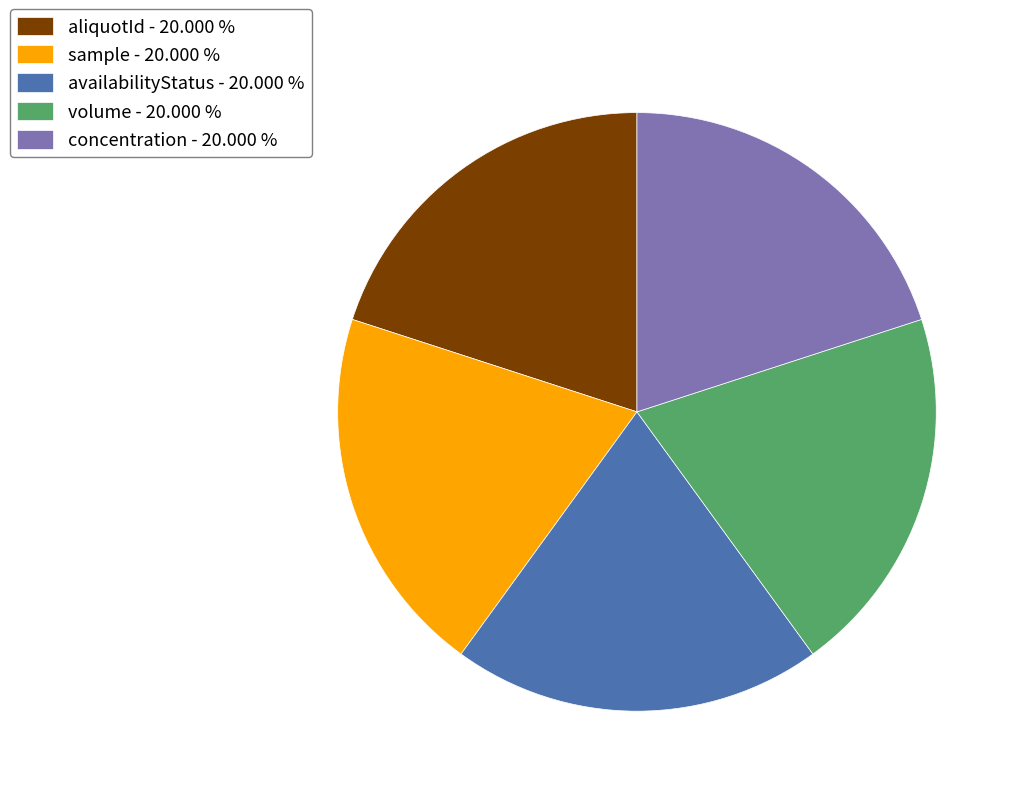

Do sample - 20.000 % and availabilityStatus - 20.000 % together represent more than half of the pie?

No